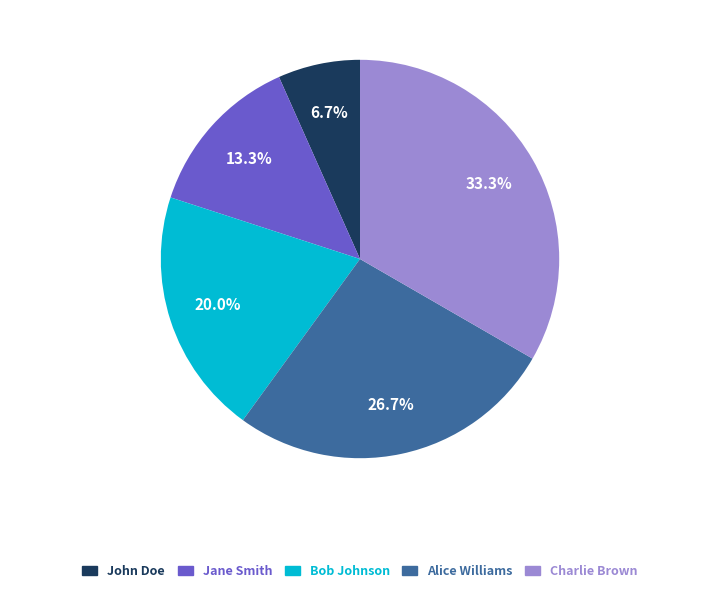

How many segments does this pie chart have?

5